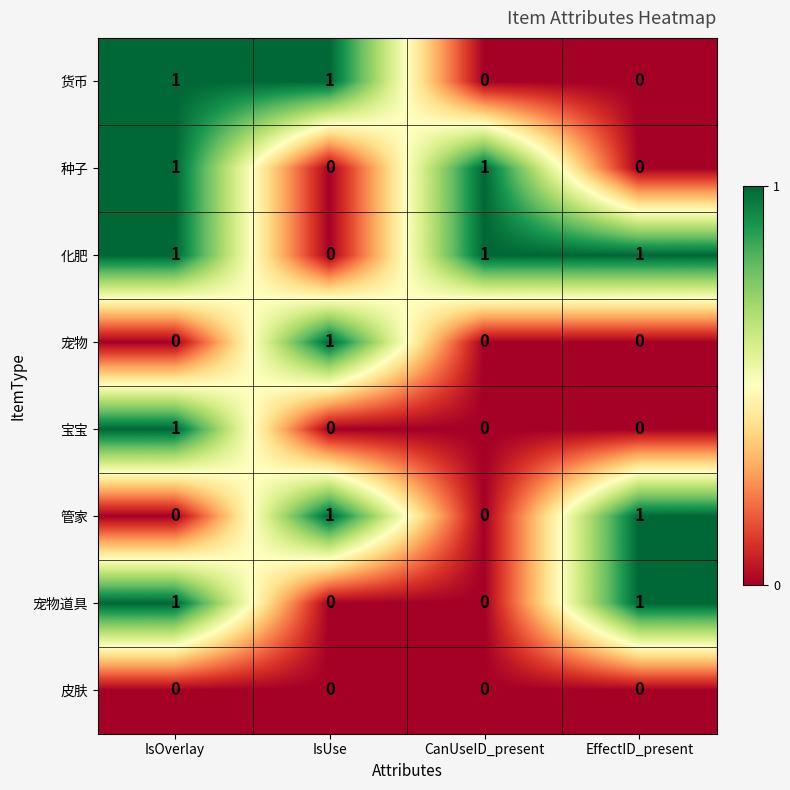

At which category is the sum across all series the highest?

IsOverlay